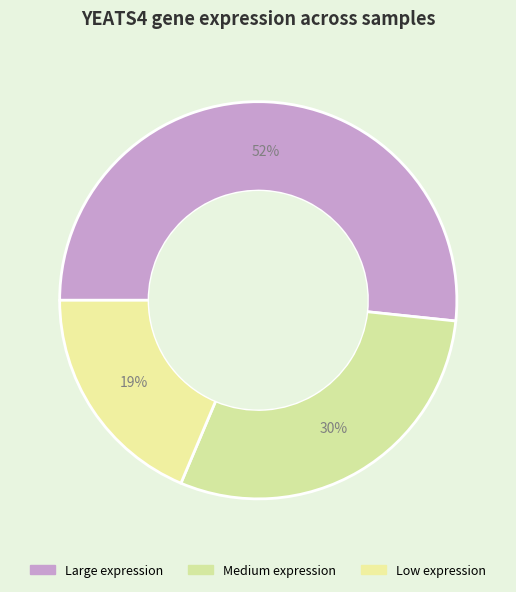

To the nearest percent, what is the difference between the largest and smallest slice percentages?

33%